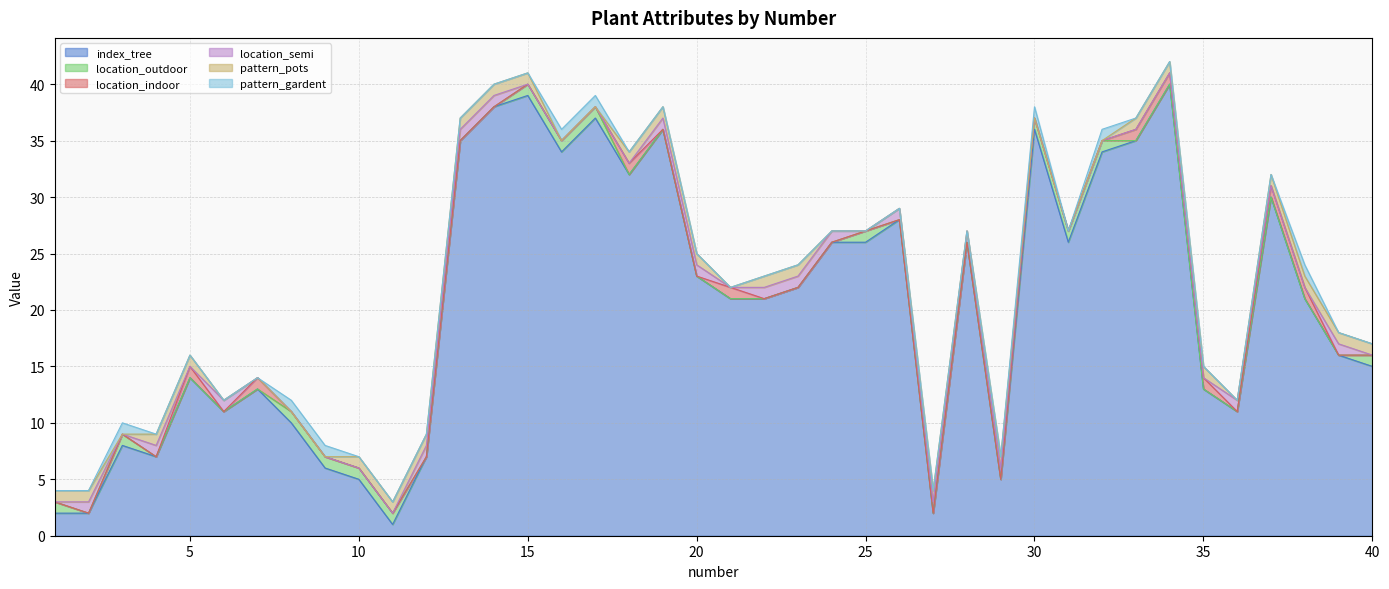

Is the value of location_indoor at 20 greater than the value of index_tree at 1?

No